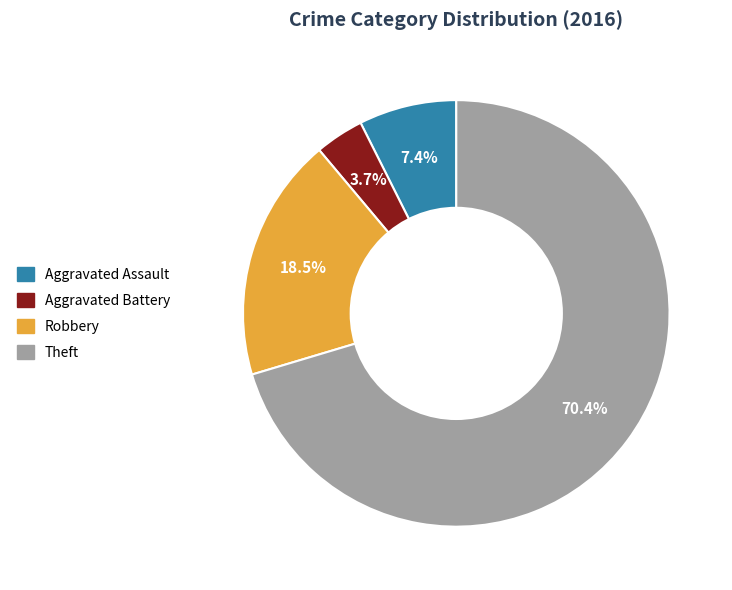

What is the total percentage of Robbery and Aggravated Battery?

22.2%